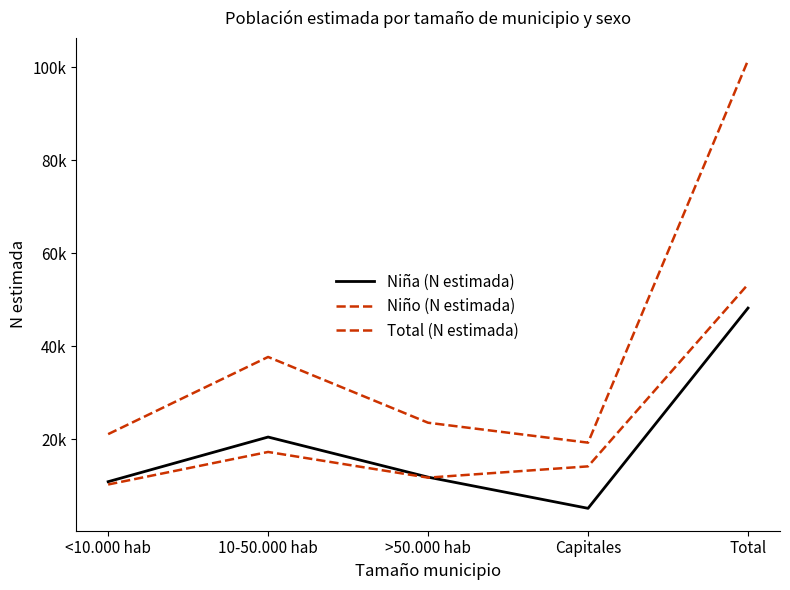

At Capitales, list the series in order from largest to smallest.

Total (N estimada), Niño (N estimada), Niña (N estimada)